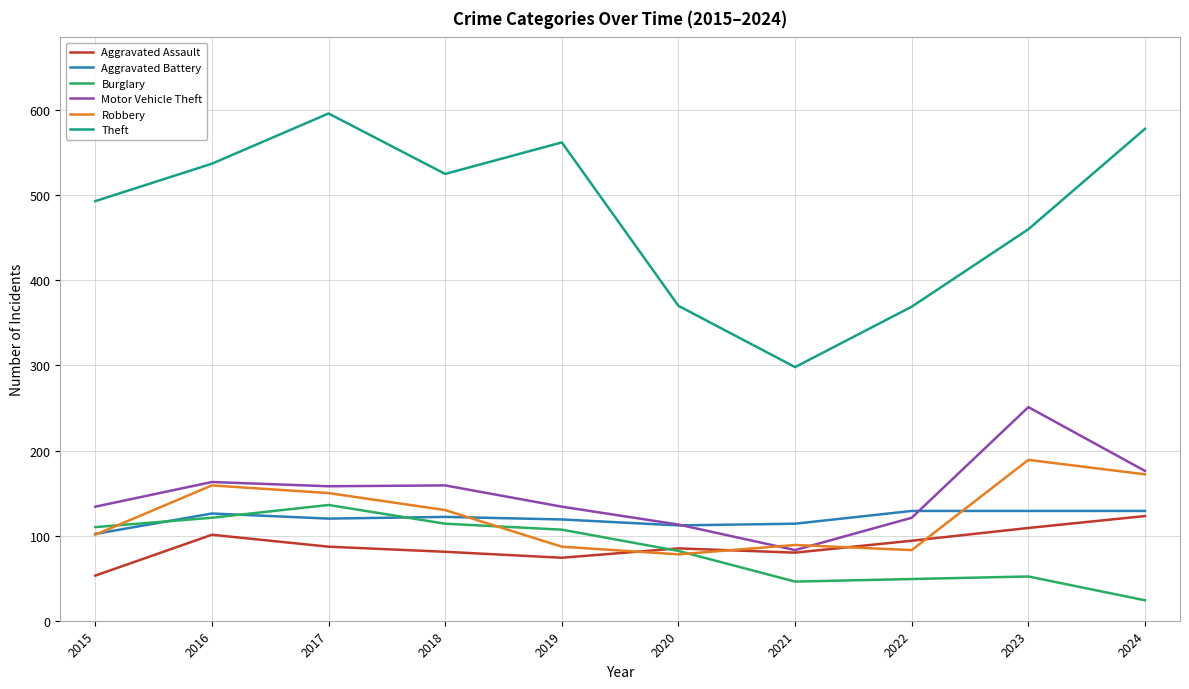

What are all the series names shown in the legend?

Aggravated Assault, Aggravated Battery, Burglary, Motor Vehicle Theft, Robbery, Theft